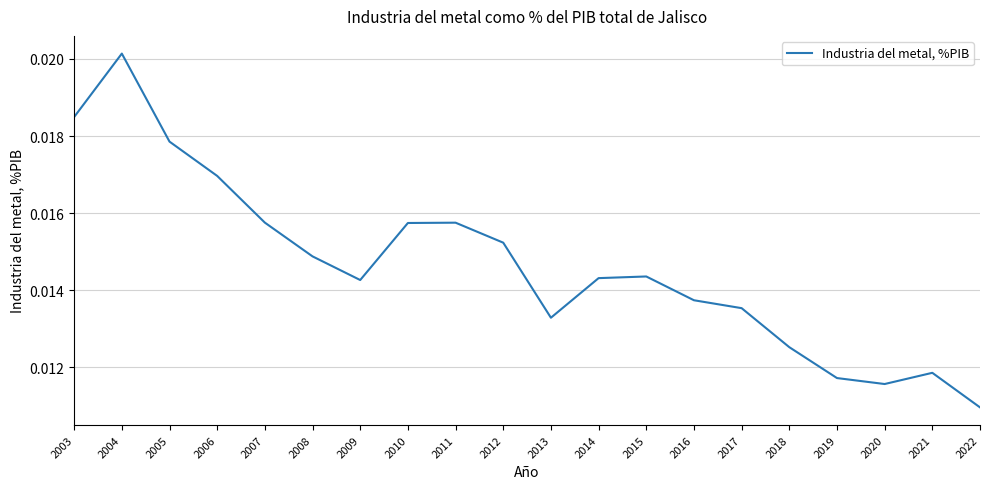

At which category does the data reach its first local valley?

2009